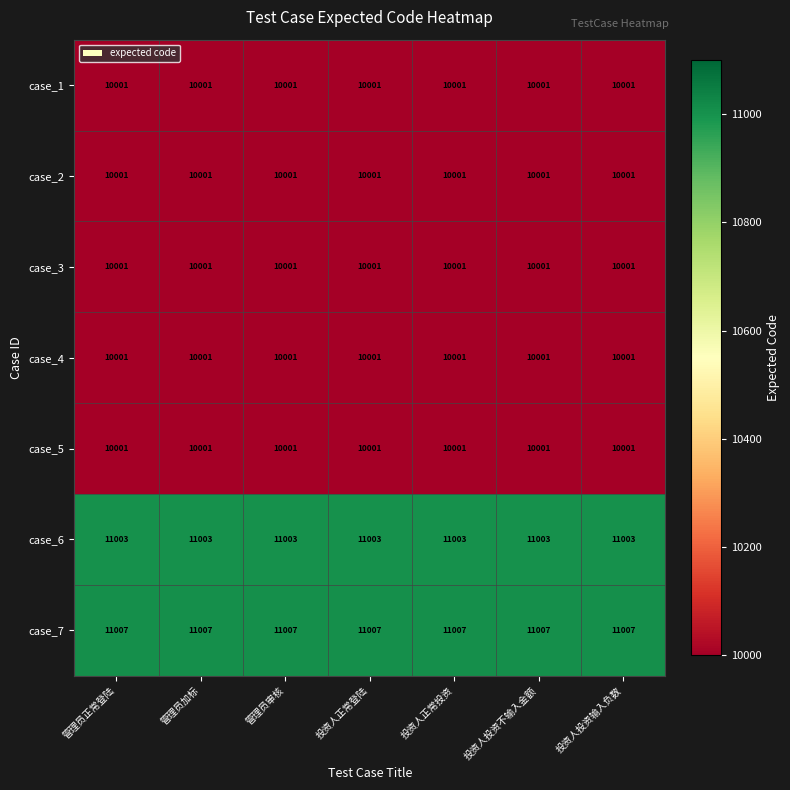

What is the total value across all series at 投资人正常登陆?

72015